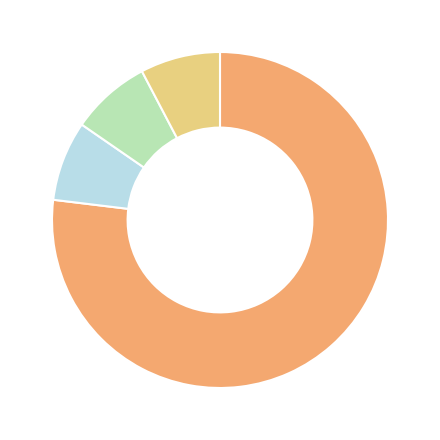

Is there a majority slice in this chart?

Yes